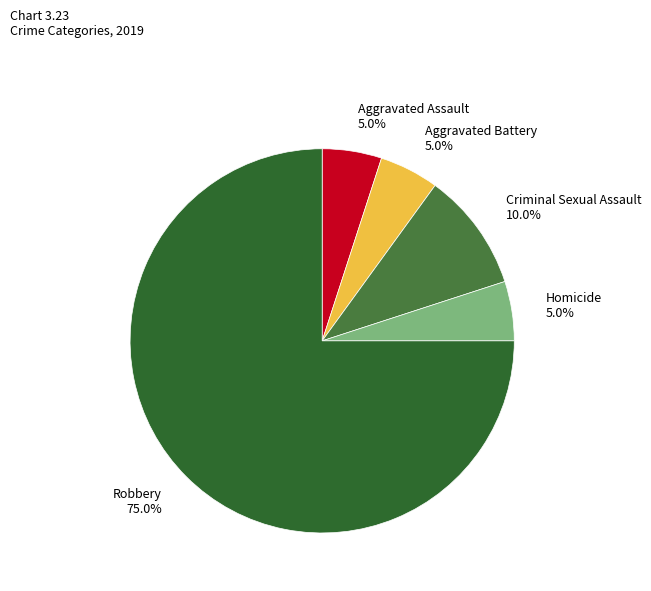

Does Robbery account for over 50% of the chart?

Yes